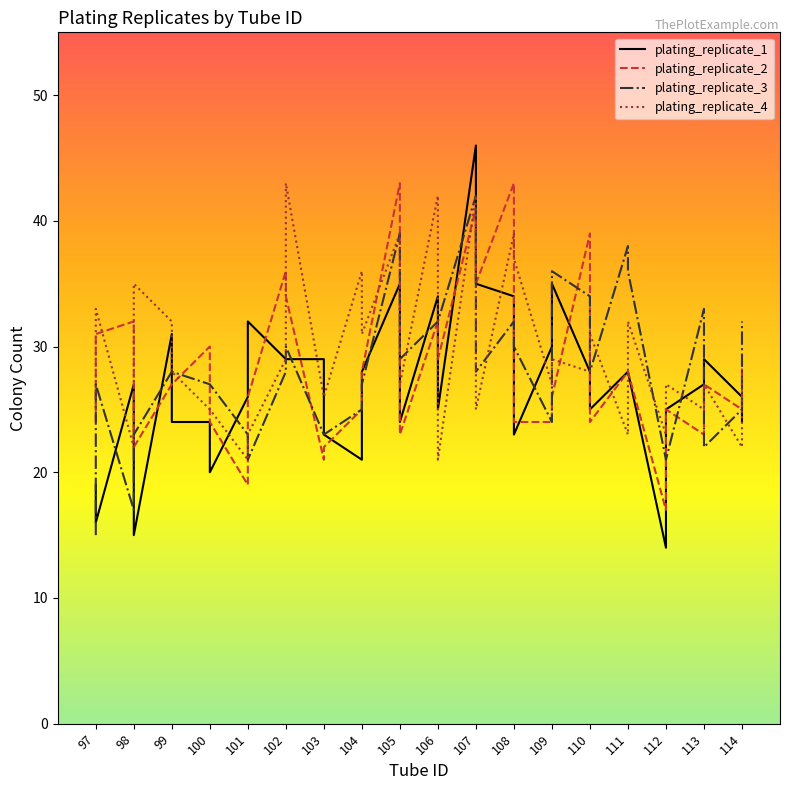

What is the difference between the second highest and minimum values in the plating_replicate_4 series?

21